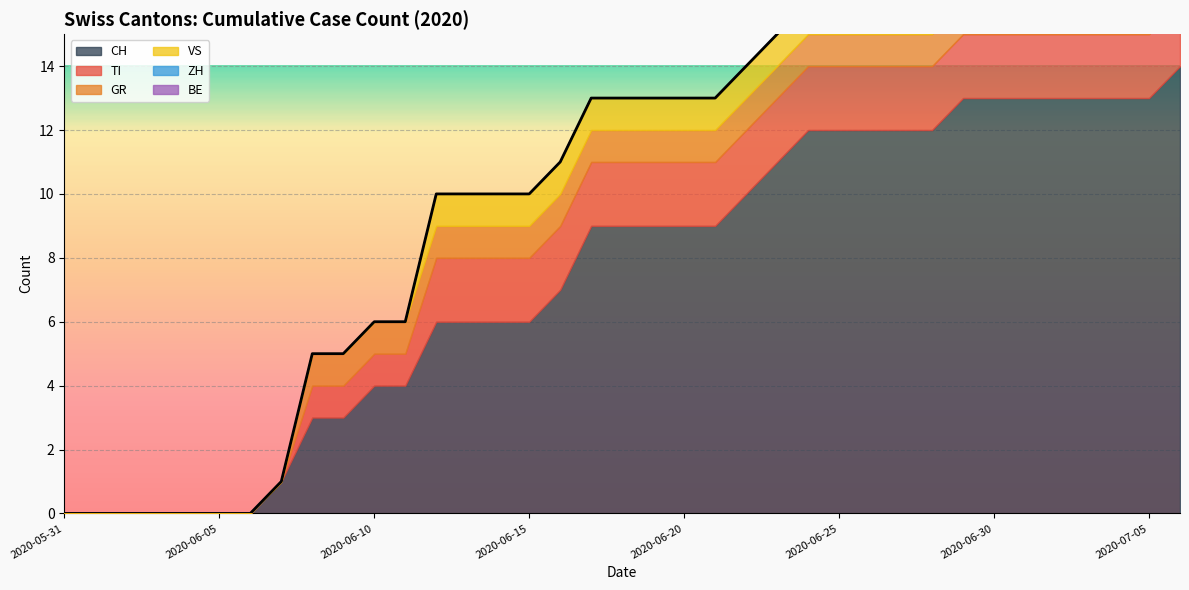

Is the value of ZH at 2020-06-29 greater than the value of TI at 2020-06-27?

No